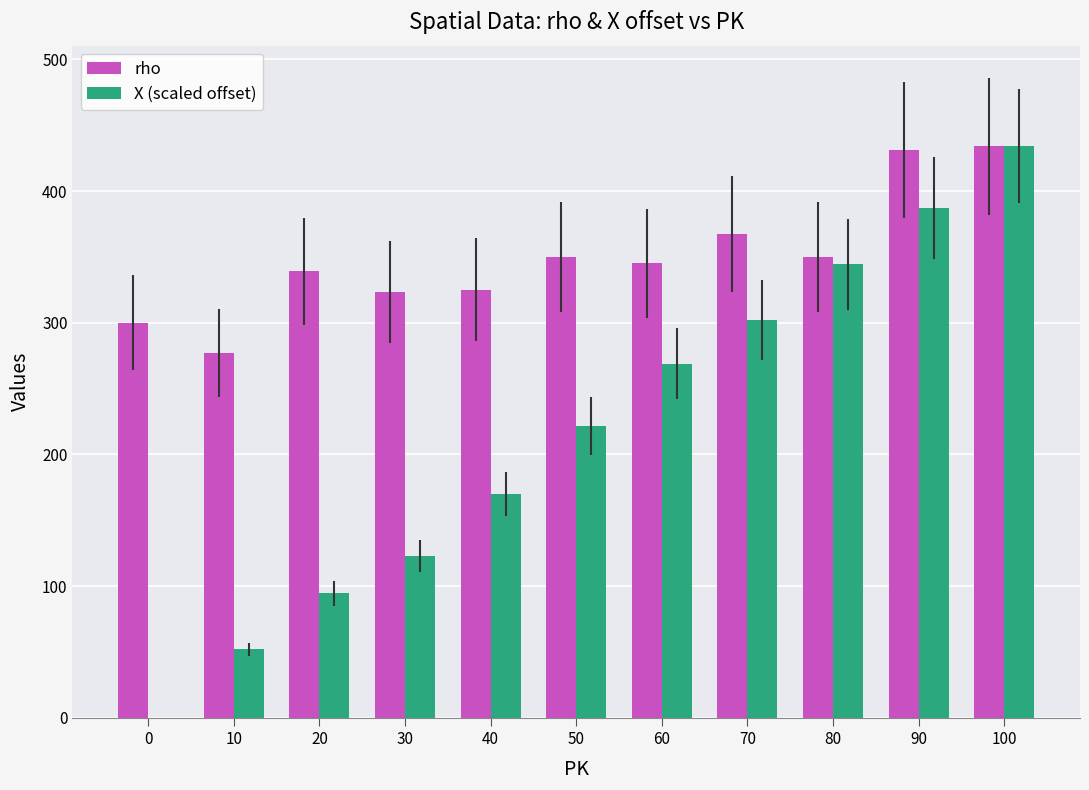

Which series has the largest total across all categories?

rho